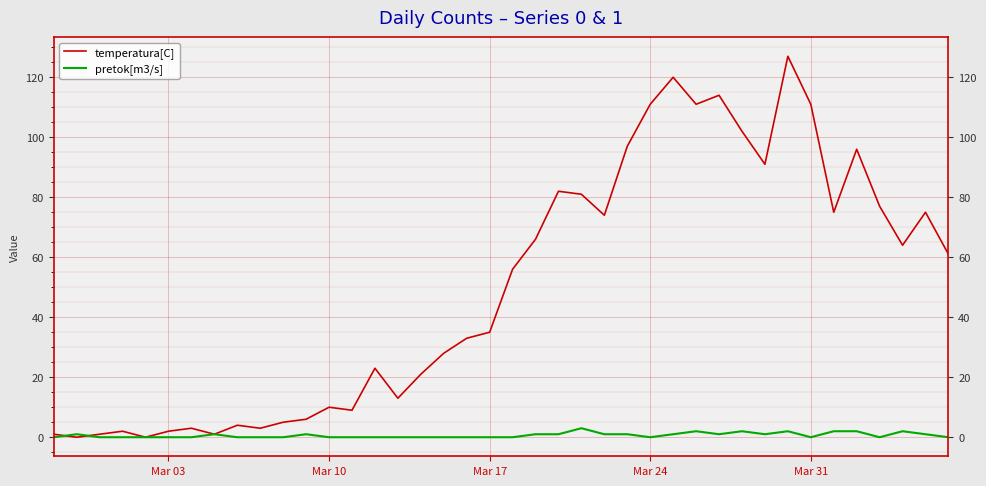

Which category has the lowest value in the pretok[m3/s] series?

Mar 03